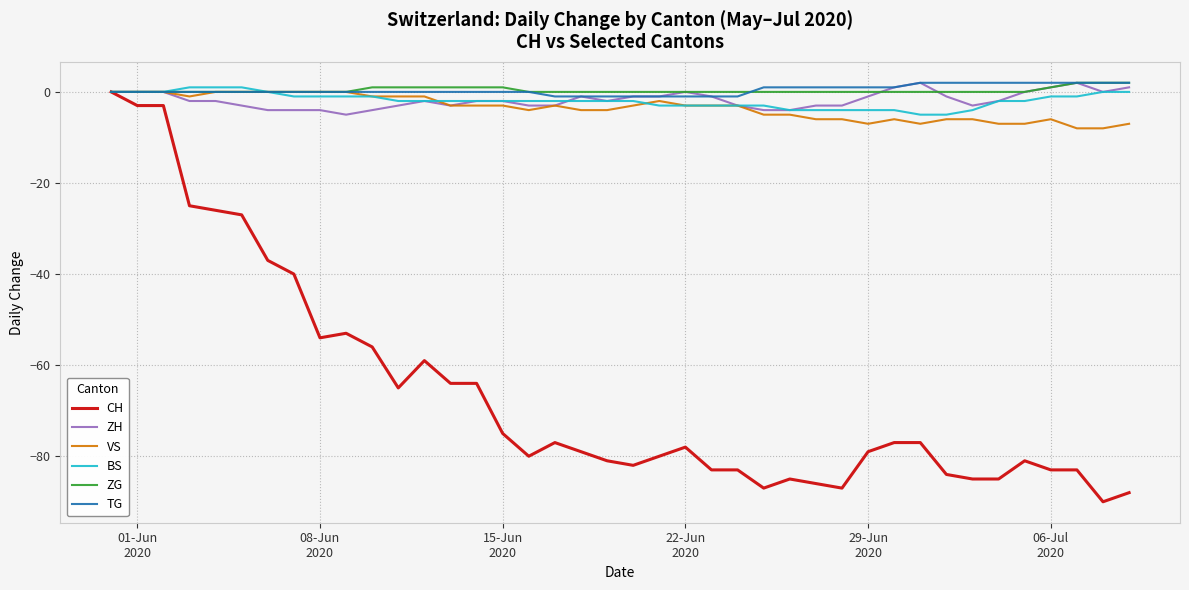

Which series has the widest spread of values?

CH